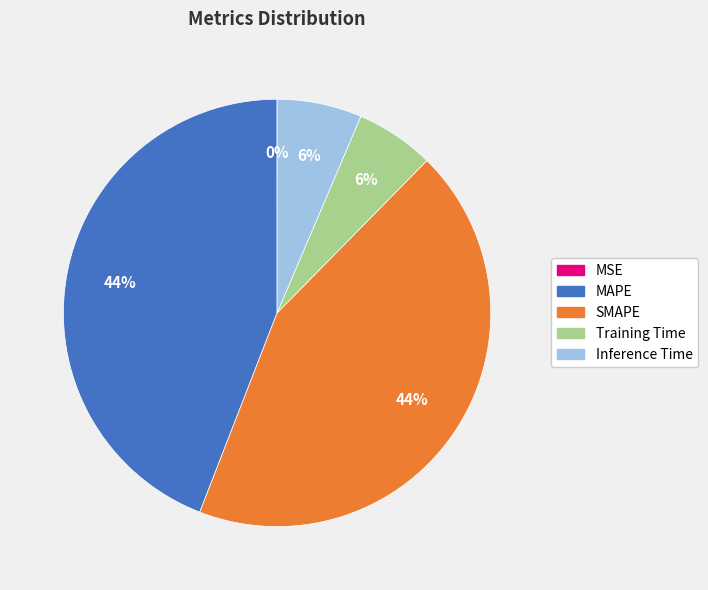

To the nearest percent, what percentage of the pie is Training Time?

6%